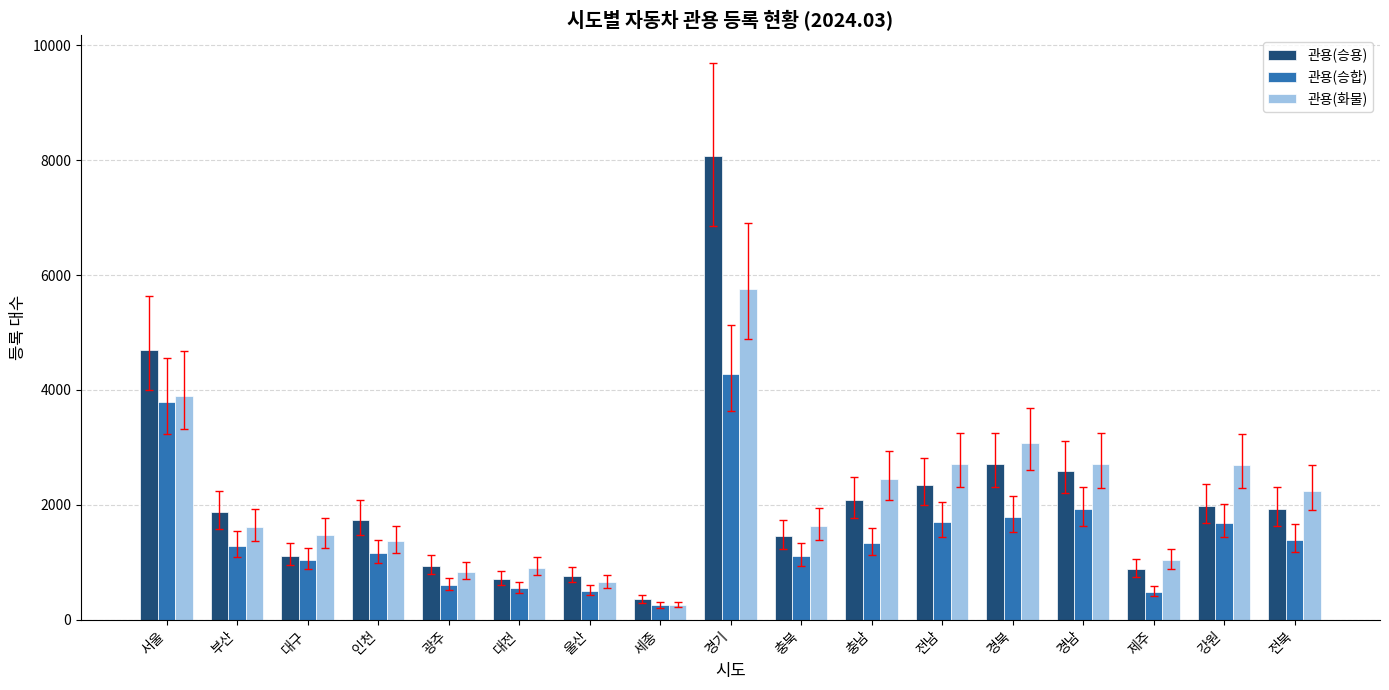

Which series has the largest range (max minus min)?

관용(승용)